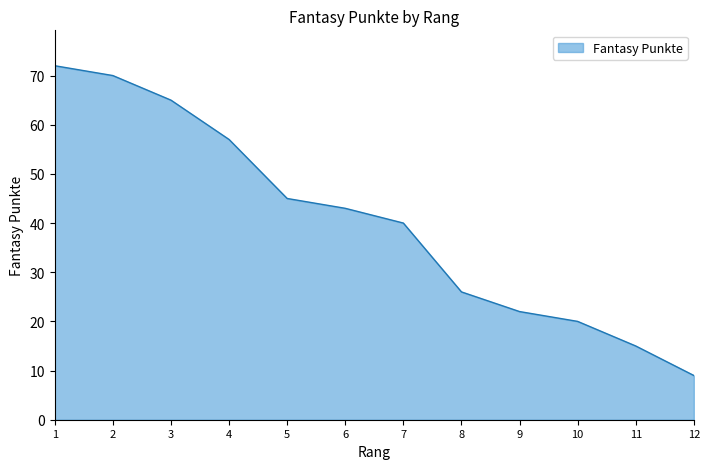

Which label corresponds to the smallest value in the chart?

12